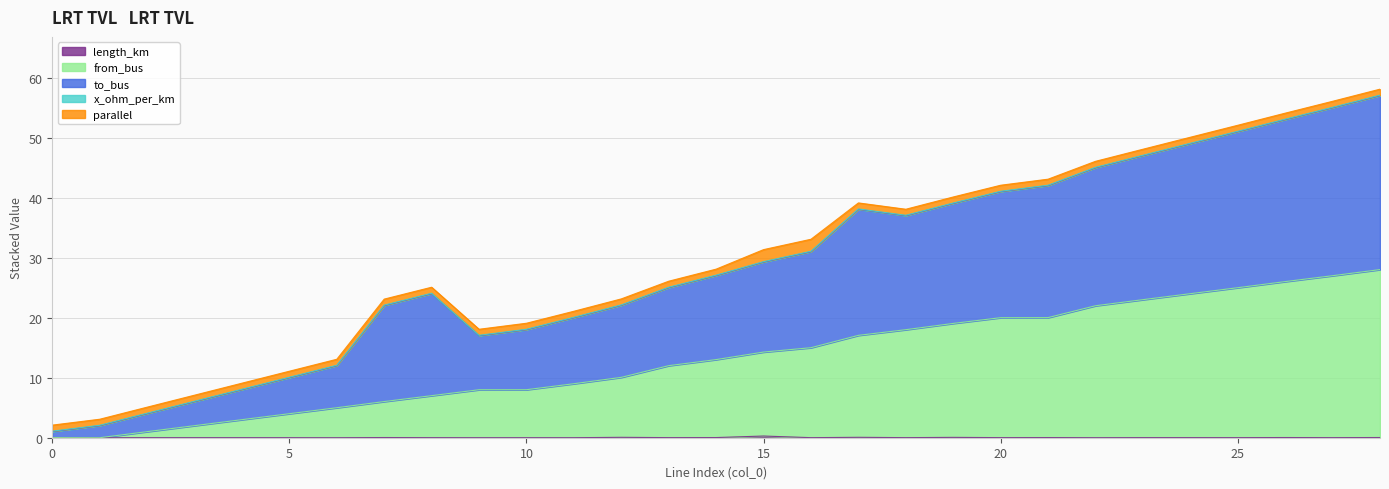

At how many categories does at least one series exceed 11?

23